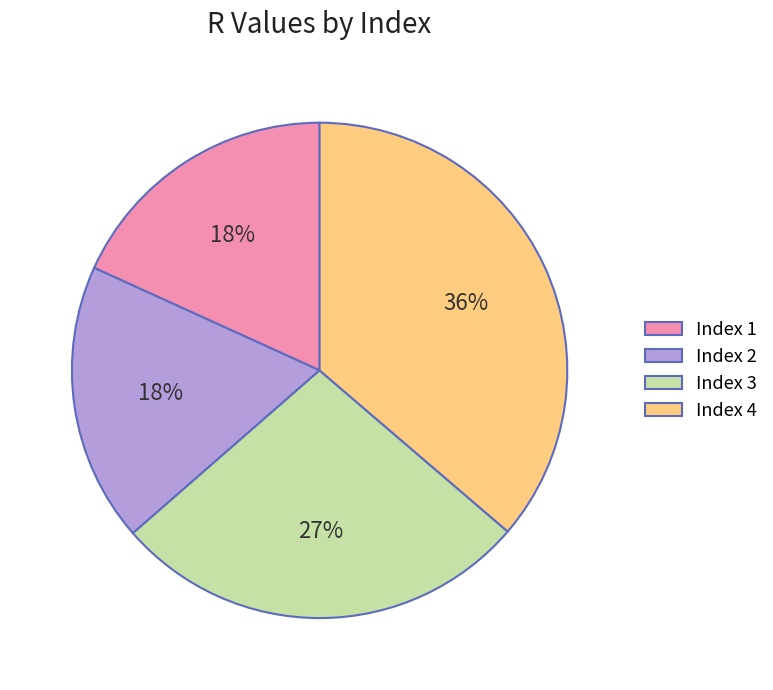

Is it true that Index 3 is 32% of the pie?

False